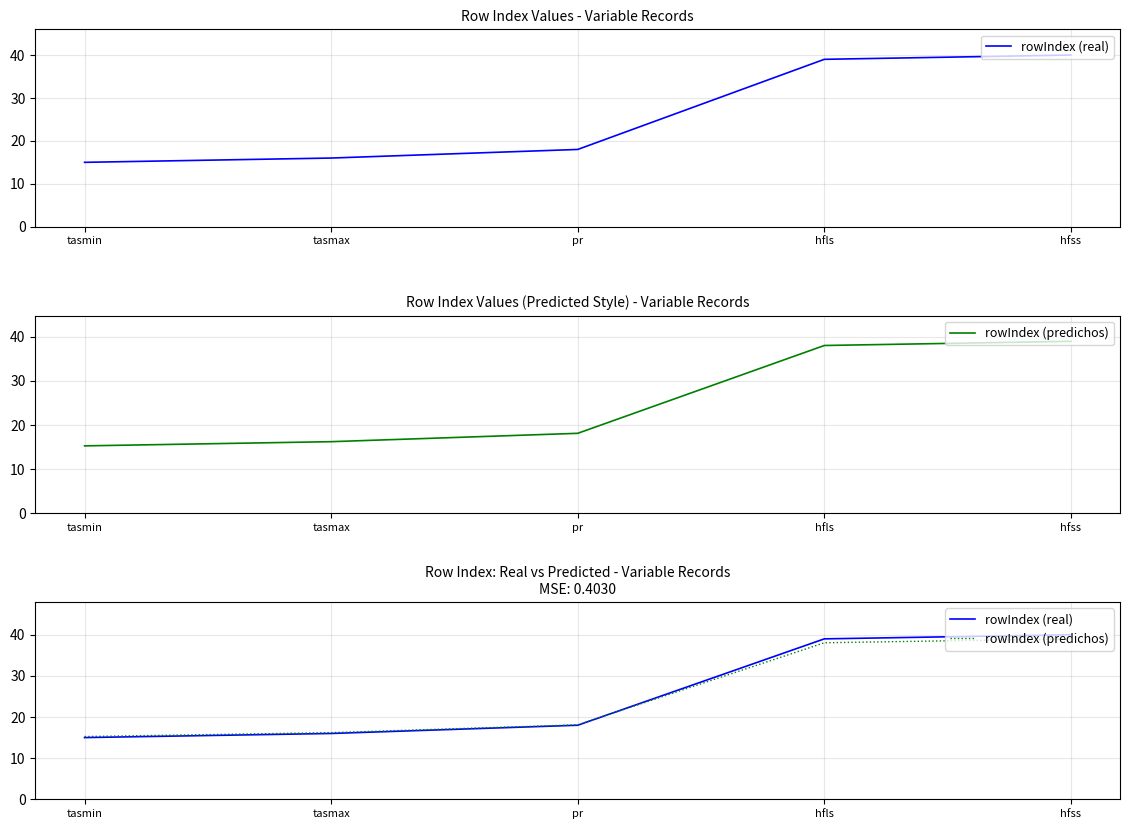

What are all the series names shown in the legend?

rowIndex (real), rowIndex (predichos)